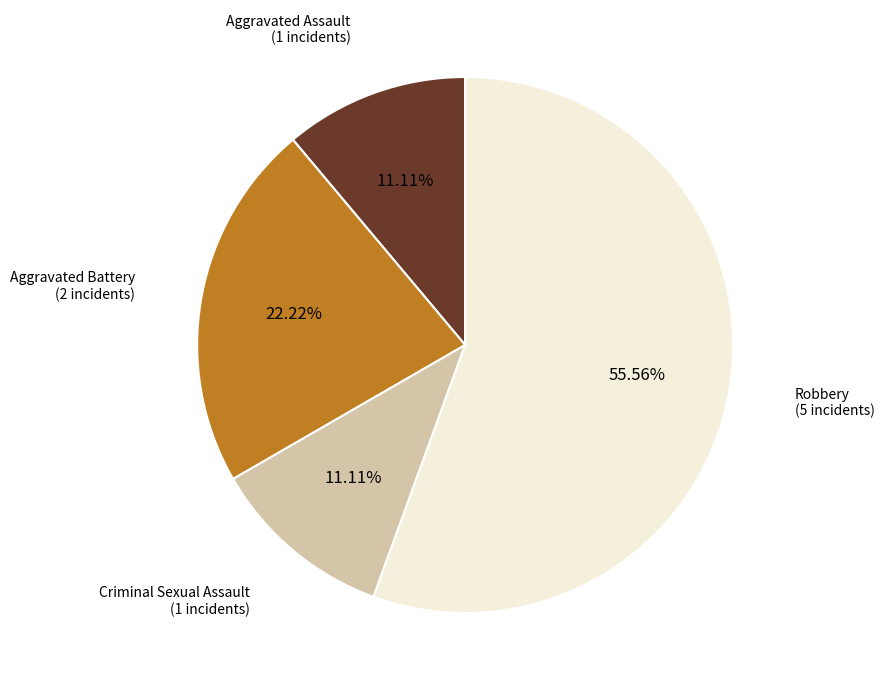

Is there a majority slice in this chart?

Yes